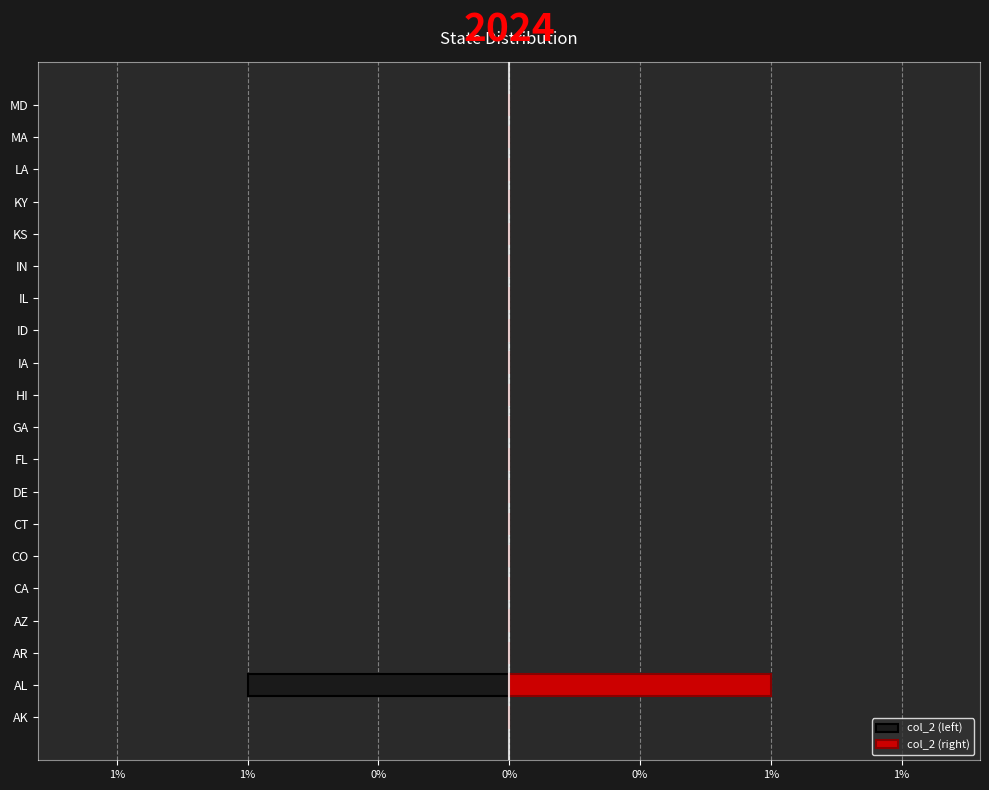

How many groups of bars are there?

20